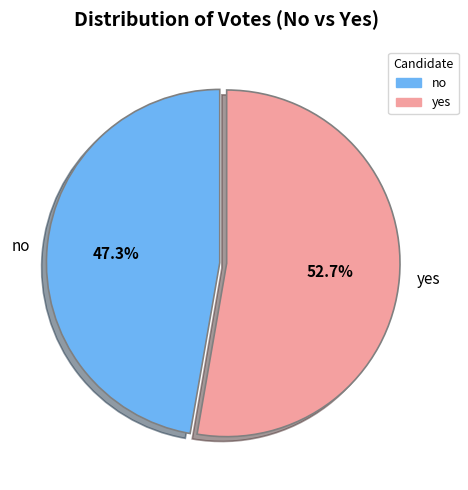

The no slice represents 47% of the pie. True or false?

True